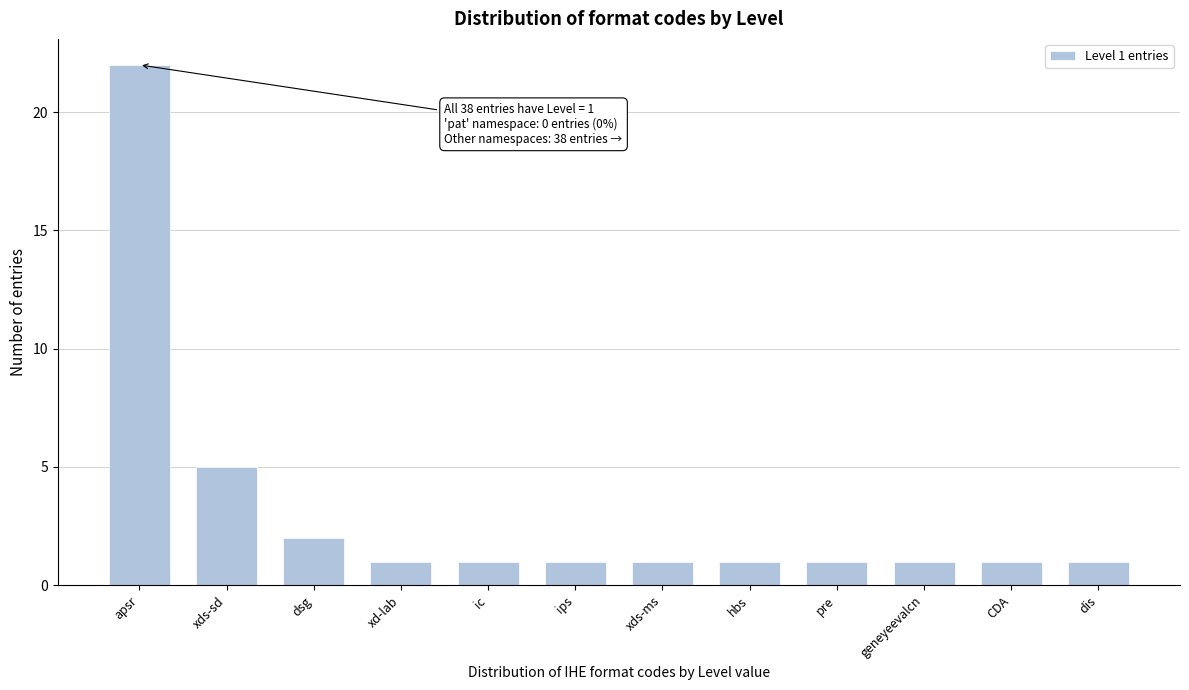

Reading left to right, list all the values displayed in this chart.

22	5	2	1	1	1	1	1	1	1	1	1